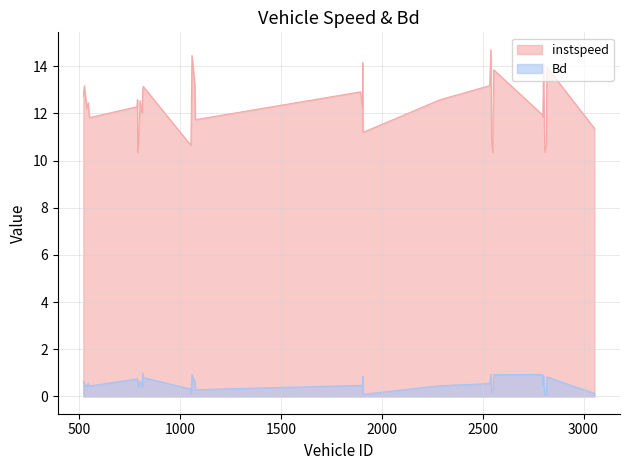

Rank the series by their average value, from highest to lowest.

instspeed, Bd